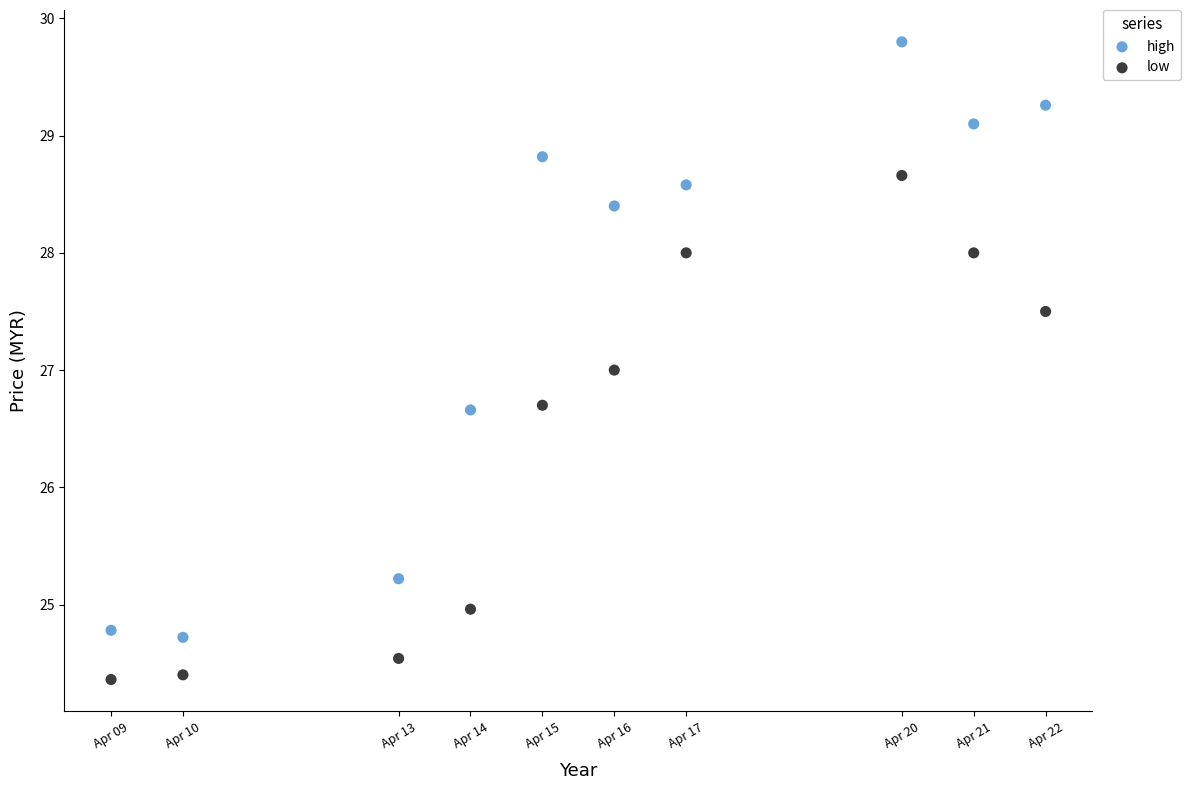

Which series contains the lowest Y value?

low